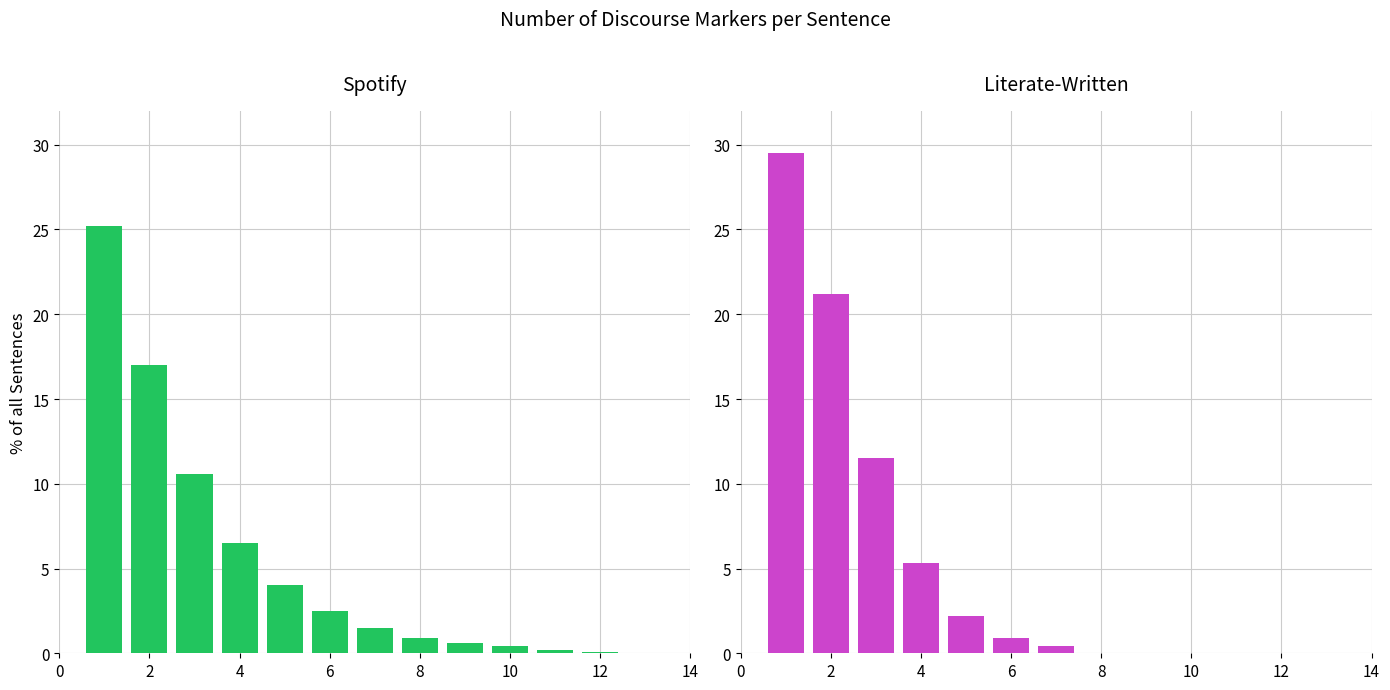

Reading left to right, list all the values displayed in this chart.

Spotify: 25.2	17.0	10.6	6.5	4.0	2.5	1.5	0.9	0.6	0.4	0.2	0.1
Literate-Written: 29.5	21.2	11.5	5.3	2.2	0.9	0.4	0.0	0.0	0.0	0.0	0.0